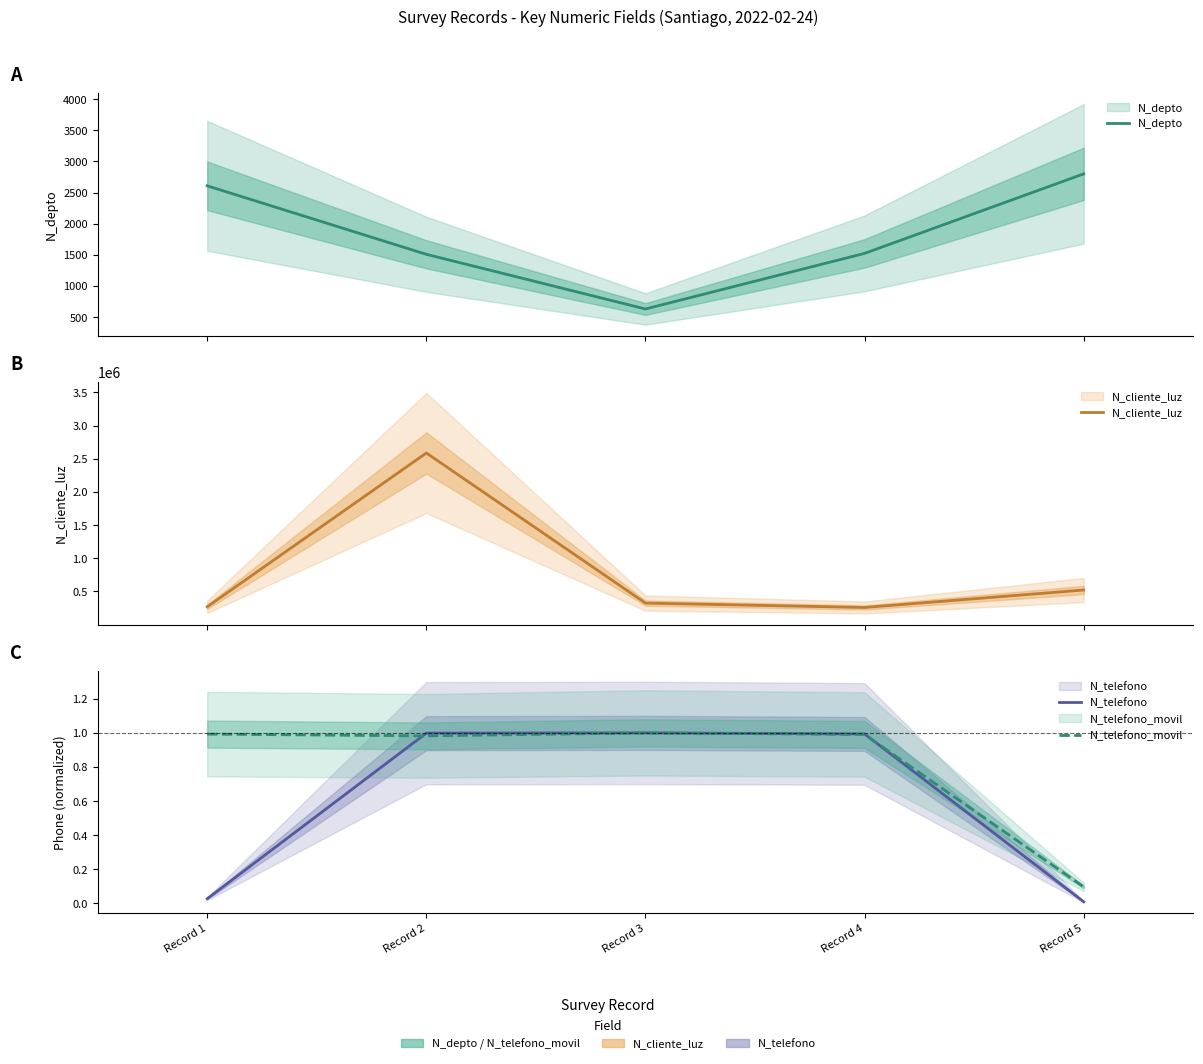

What is the value of the N_telefono_movil point at the 5th from the left?

0.1